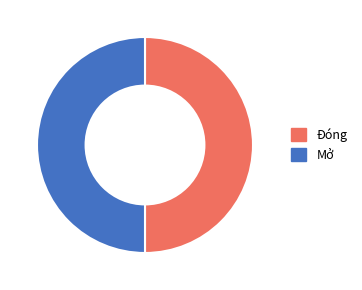

Count the number of slices in the pie.

2